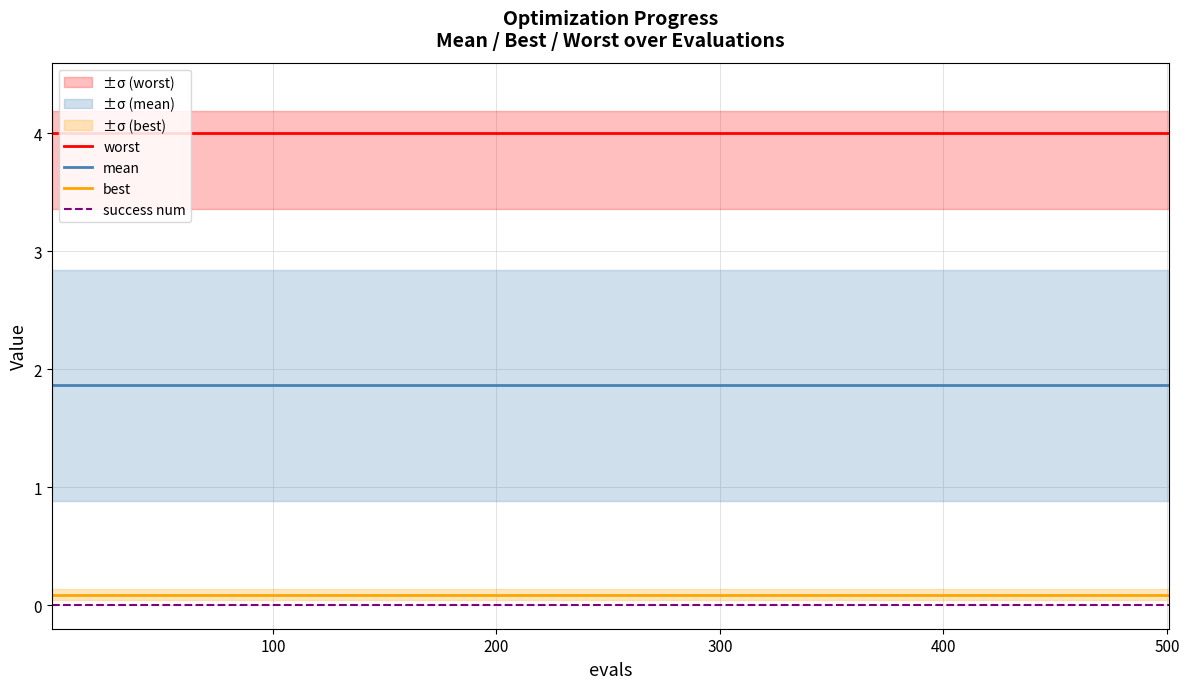

True or false: mean and worst intersect in this chart.

False